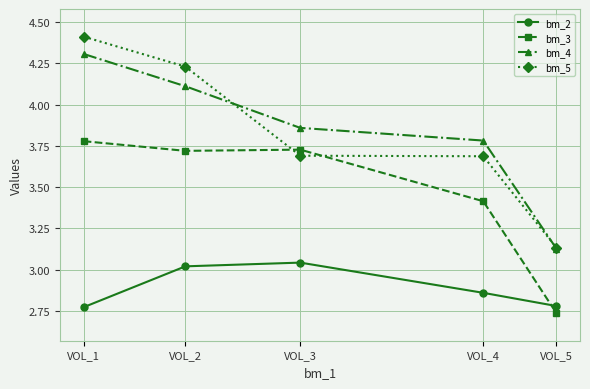

At which category is the sum across all series the highest?

VOL_1